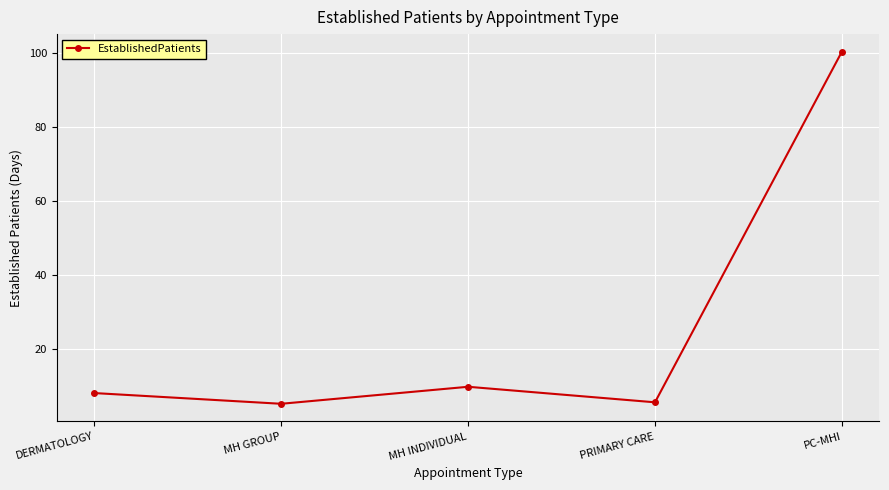

Does the chart have visible grid lines?

Yes